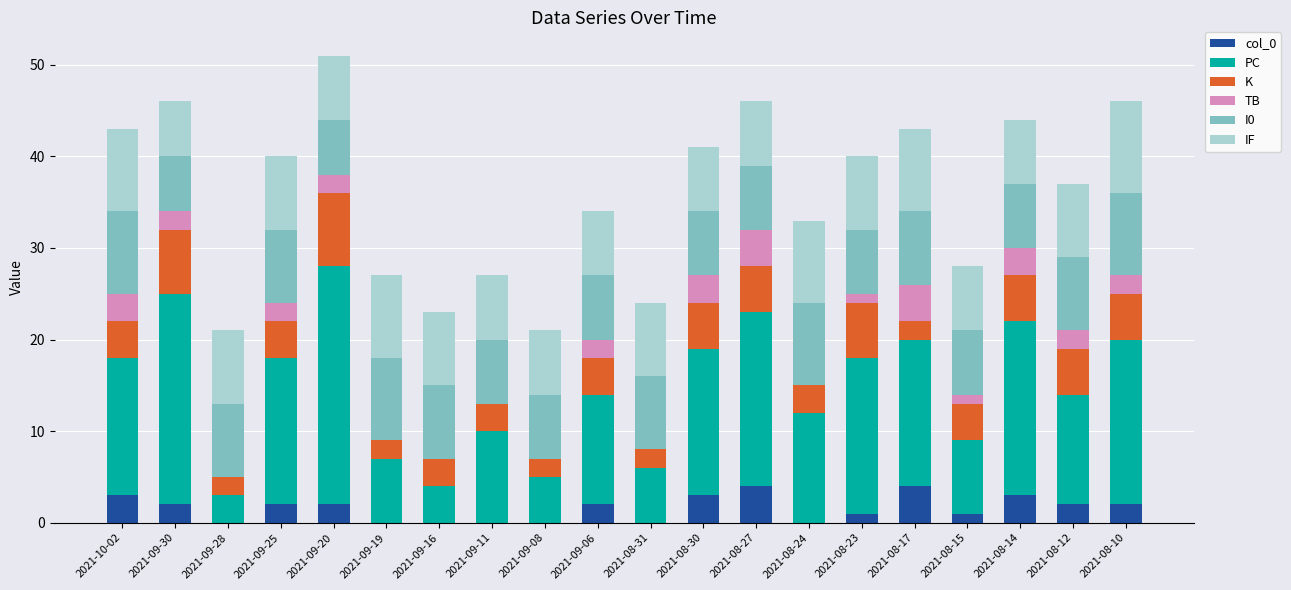

True or false: col_0 has a value of 6 at 2021-08-27.

False